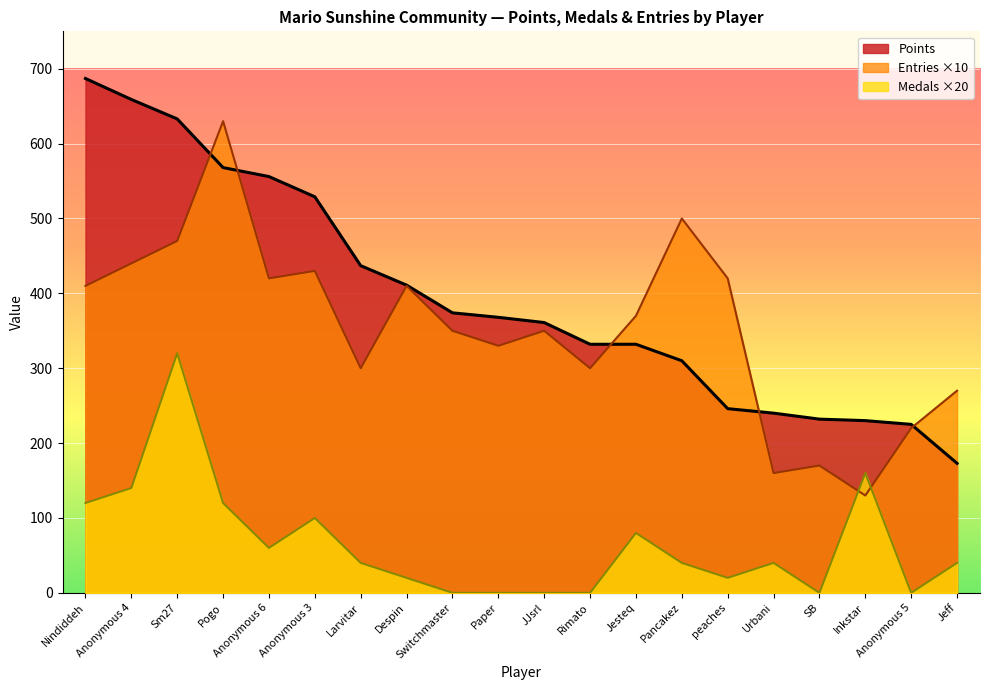

What position from the left is Larvitar?

7